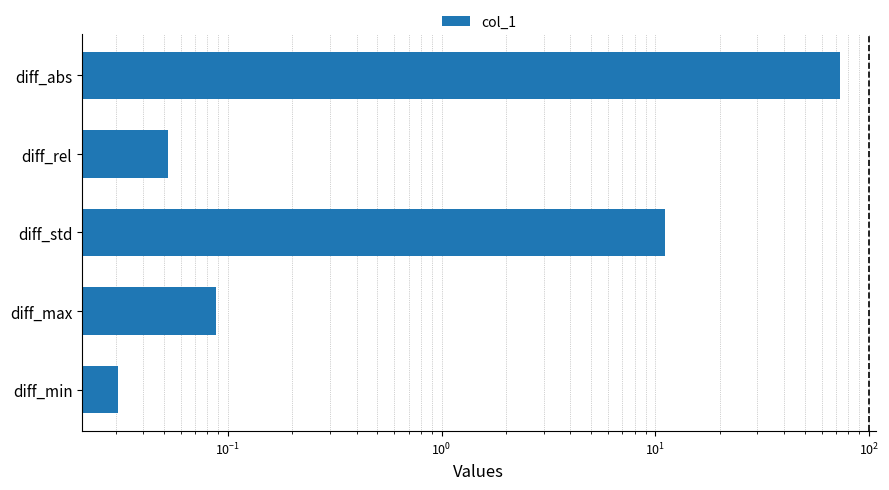

What is the greatest value displayed?

72.9